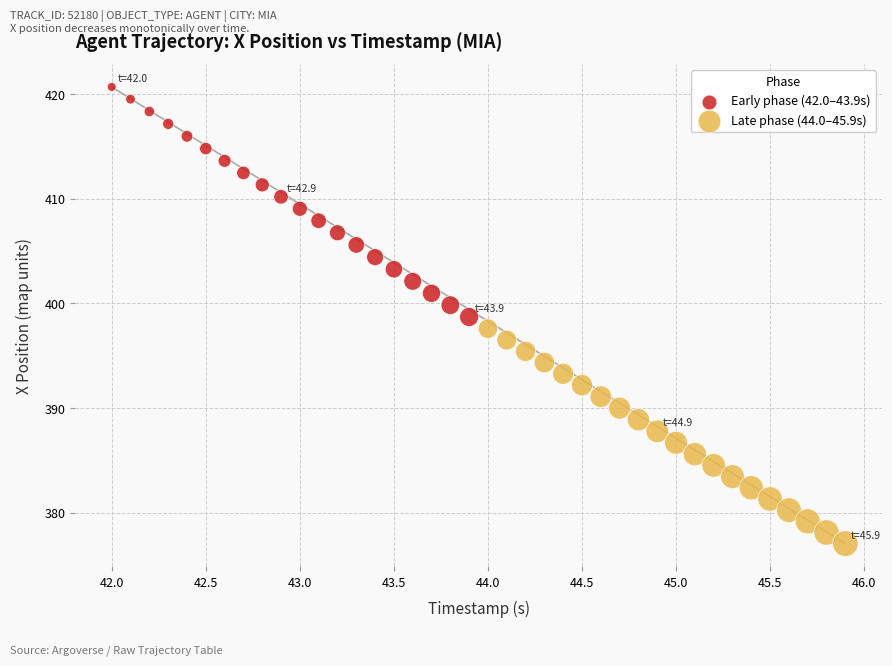

Which series has the largest Y range (max minus min)?

Early phase (42.0–43.9s)